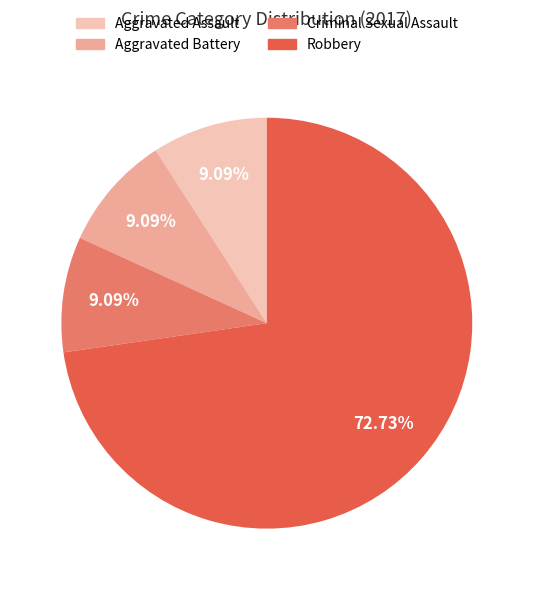

Which slice represents more than half of the pie?

Robbery